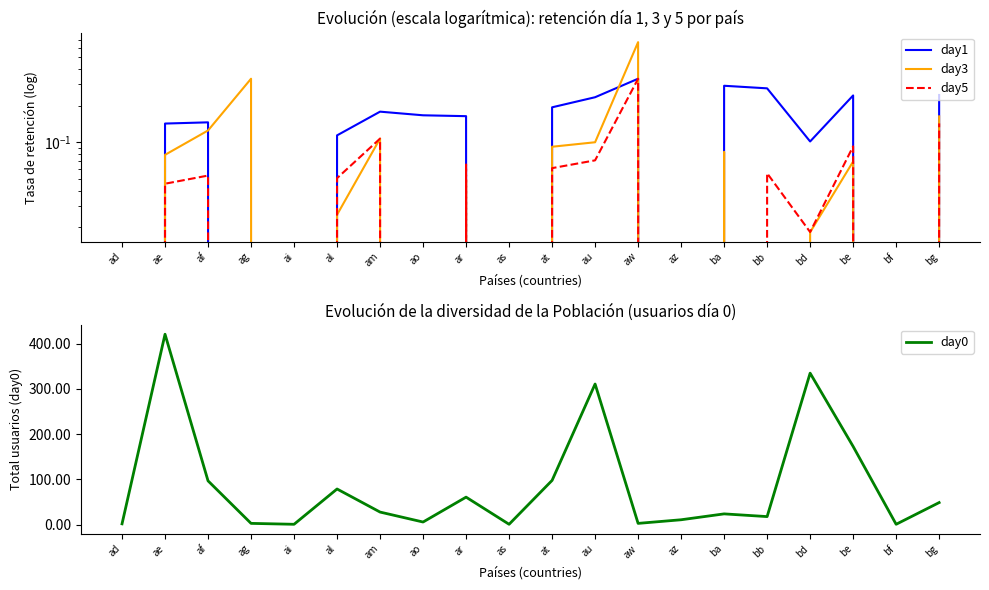

At which category does the chart reach its minimum across all series?

ad